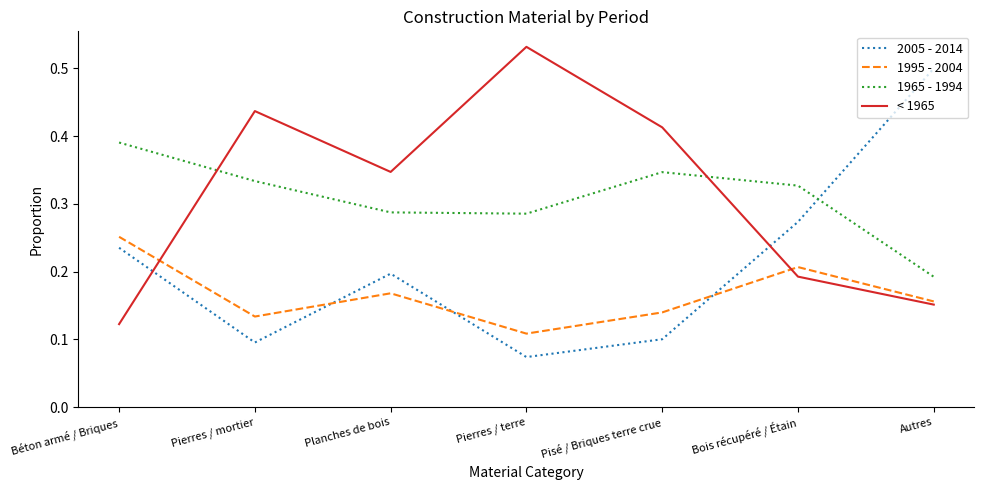

At which category does 2005 - 2014 reach its first local valley?

Pierres / mortier